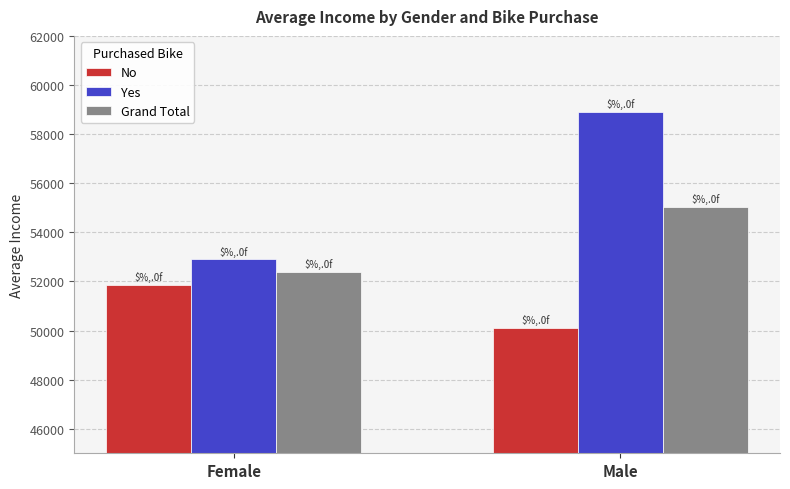

At which label does Grand Total reach its minimum?

Female